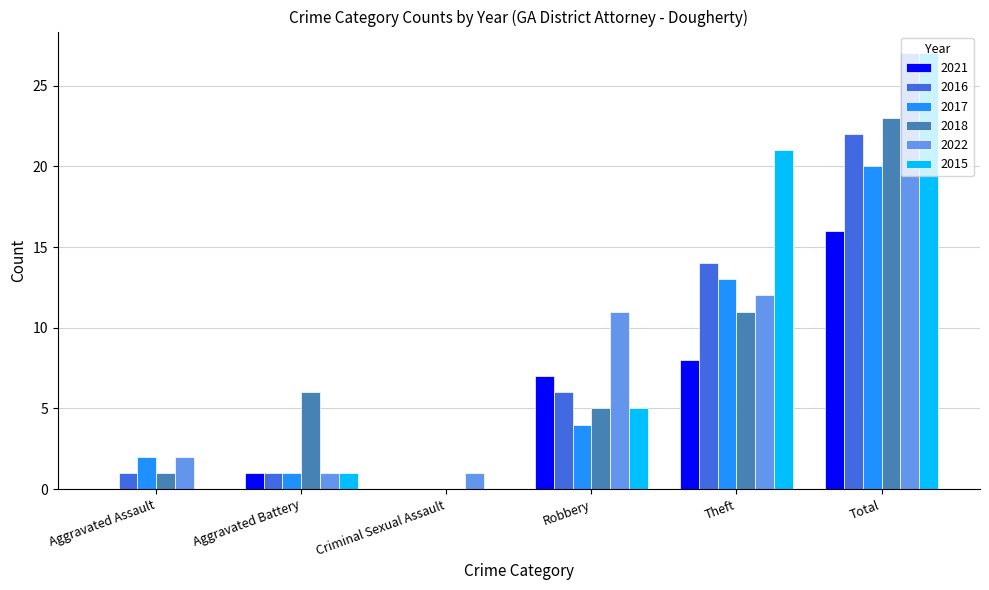

What are all the series names shown in the legend?

2021, 2016, 2017, 2018, 2022, 2015